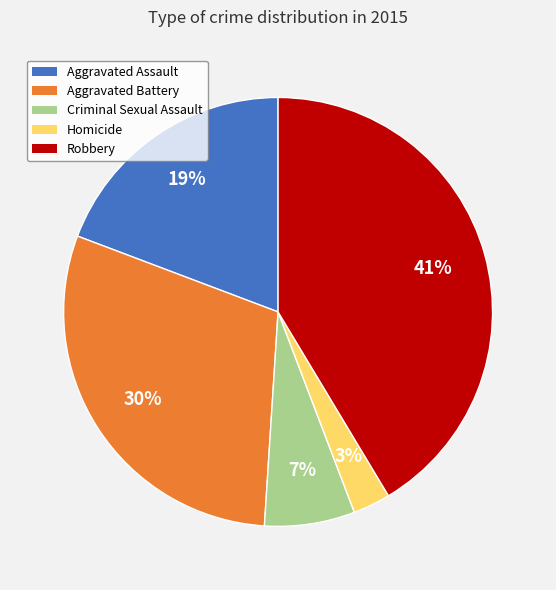

How many segments does this pie chart have?

5